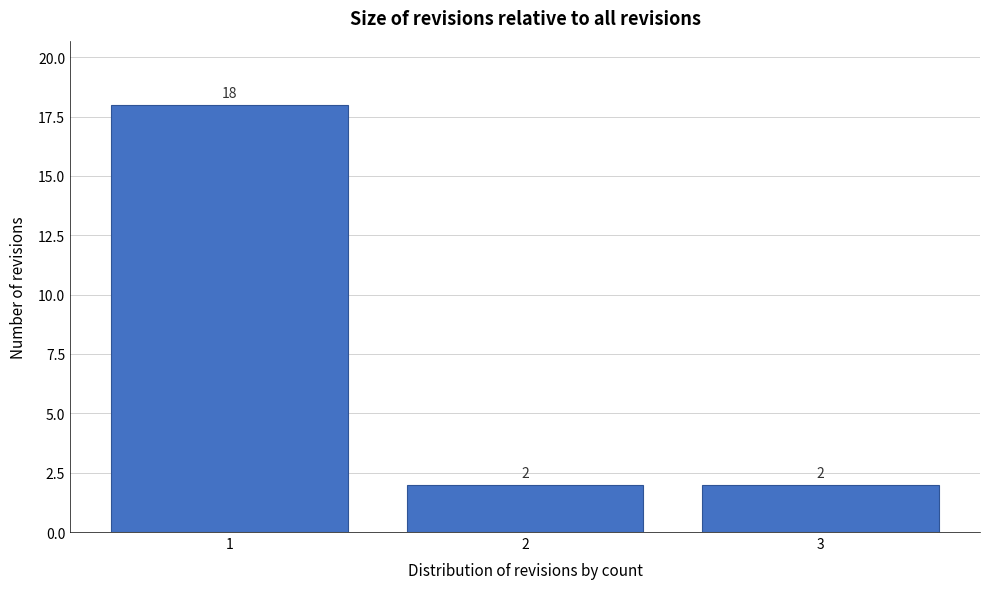

Reading left to right, transcribe this chart: for each bar, give the range it covers on the x-axis and its height.

0.5 to 1.5: 18
1.5 to 2.5: 2
2.5 to 3.5: 2